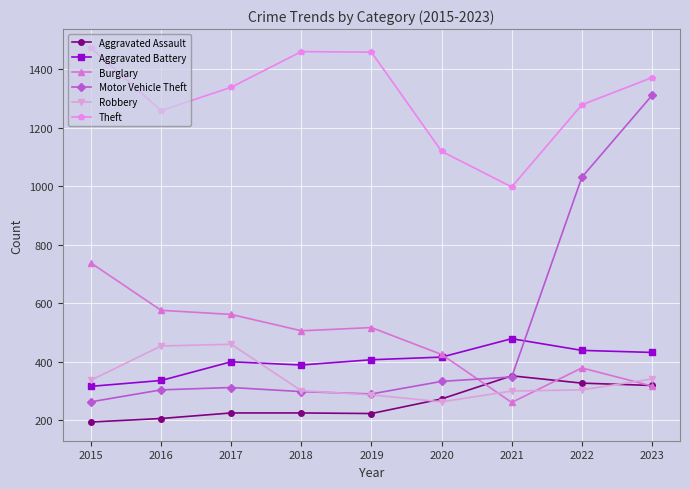

Count the number of categories in the chart.

9